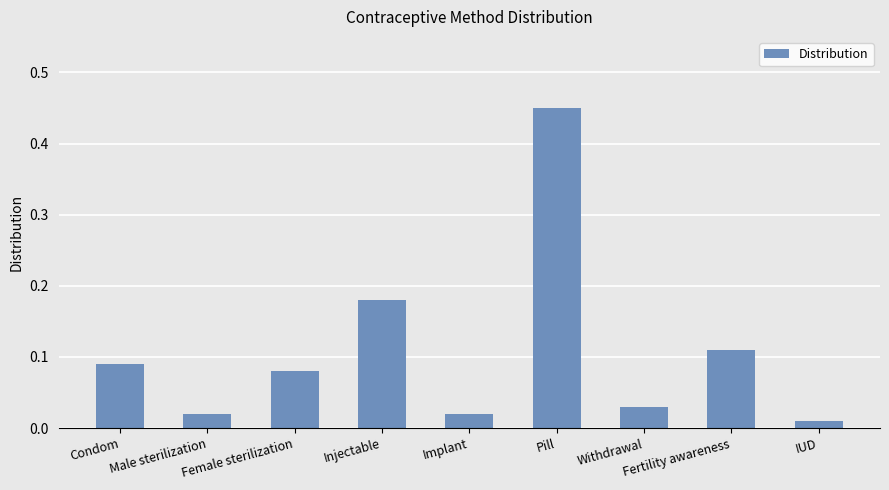

Between Implant and Female sterilization, which is larger?

Female sterilization